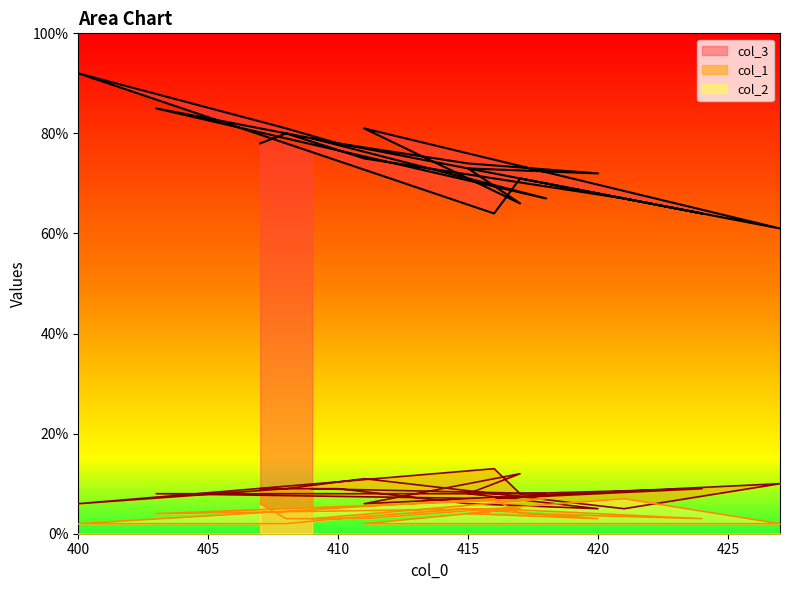

True or false: col_2 has a value of 1 at 400.

False